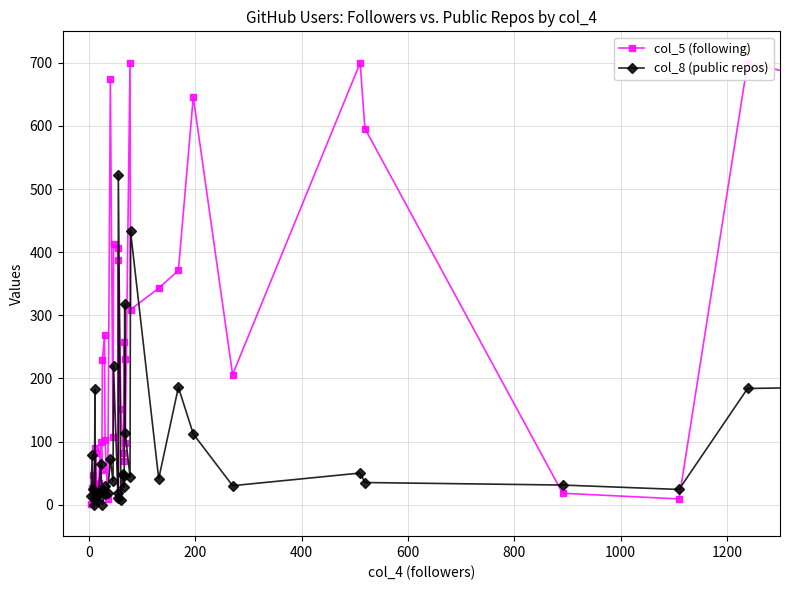

How many times do col_8 (public repos) and col_5 (following) cross each other?

12